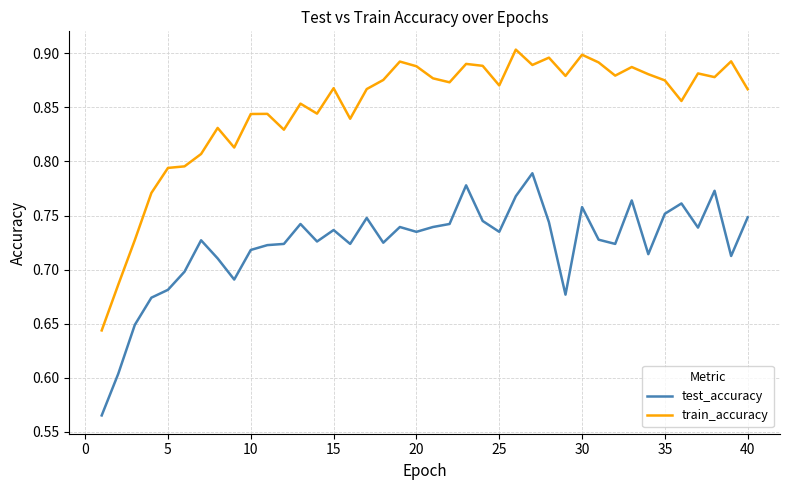

True or false: test_accuracy and train_accuracy intersect in this chart.

False